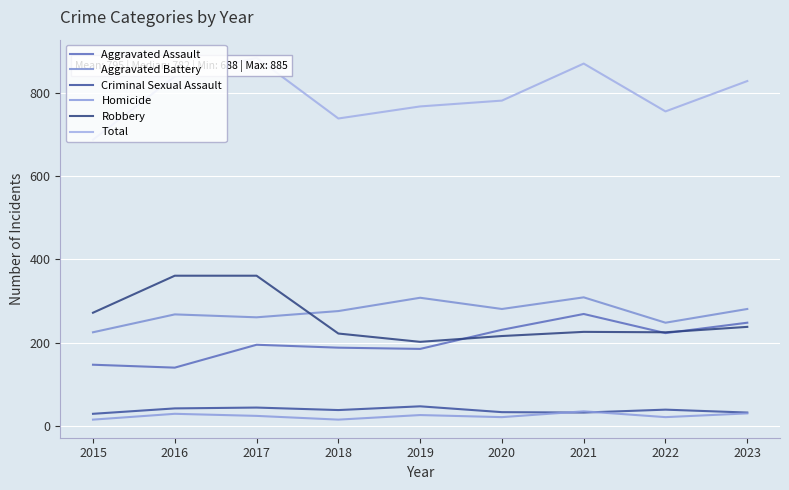

What is the average value of the Aggravated Assault series?

203